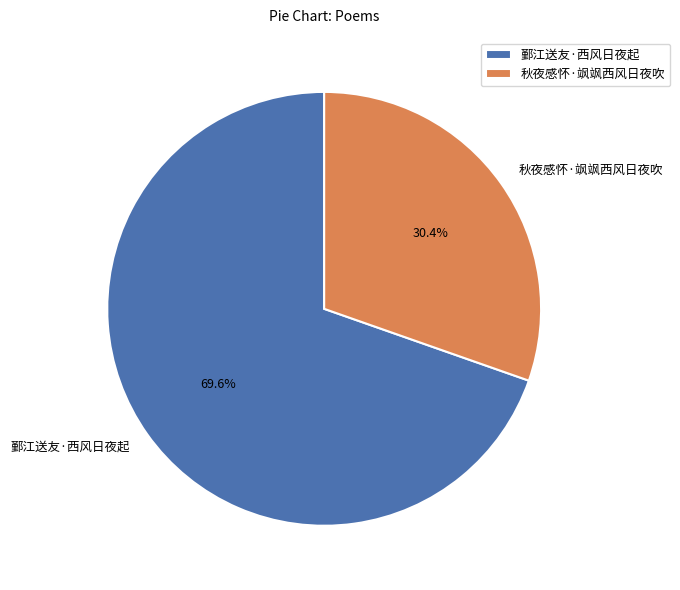

How many slices are in this pie chart?

2